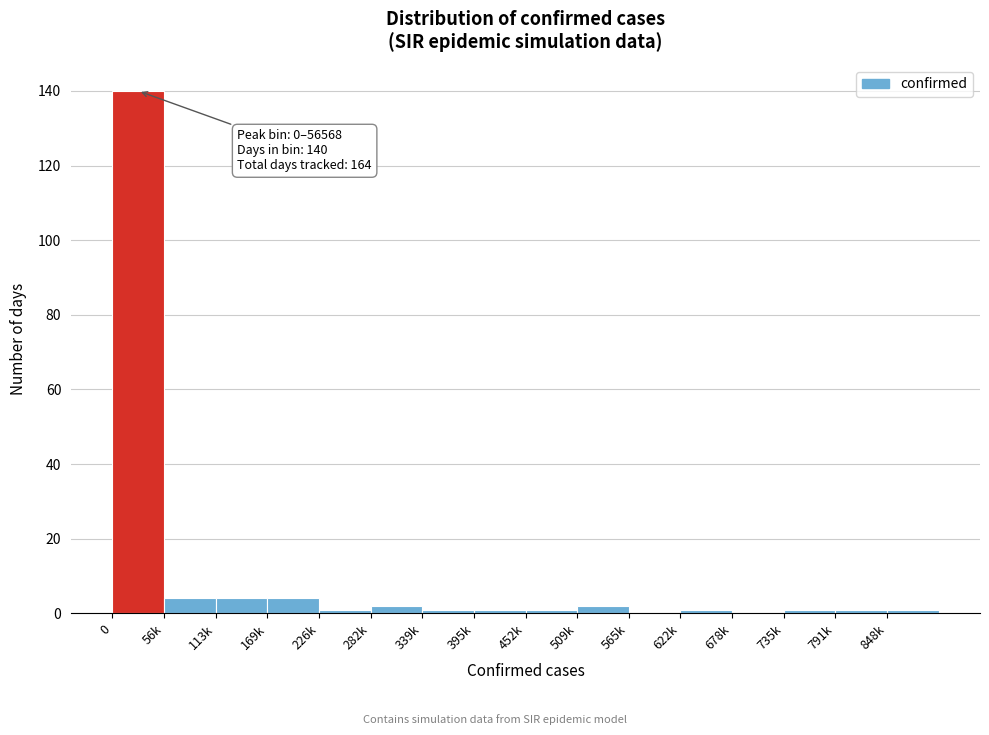

Reading left to right, transcribe all the data shown in this chart.

0=140	56k=4	113k=4	169k=4	226k=1	282k=2	339k=1	395k=1	452k=1	509k=2	565k=0	622k=1	678k=0	735k=1	791k=1	848k=1